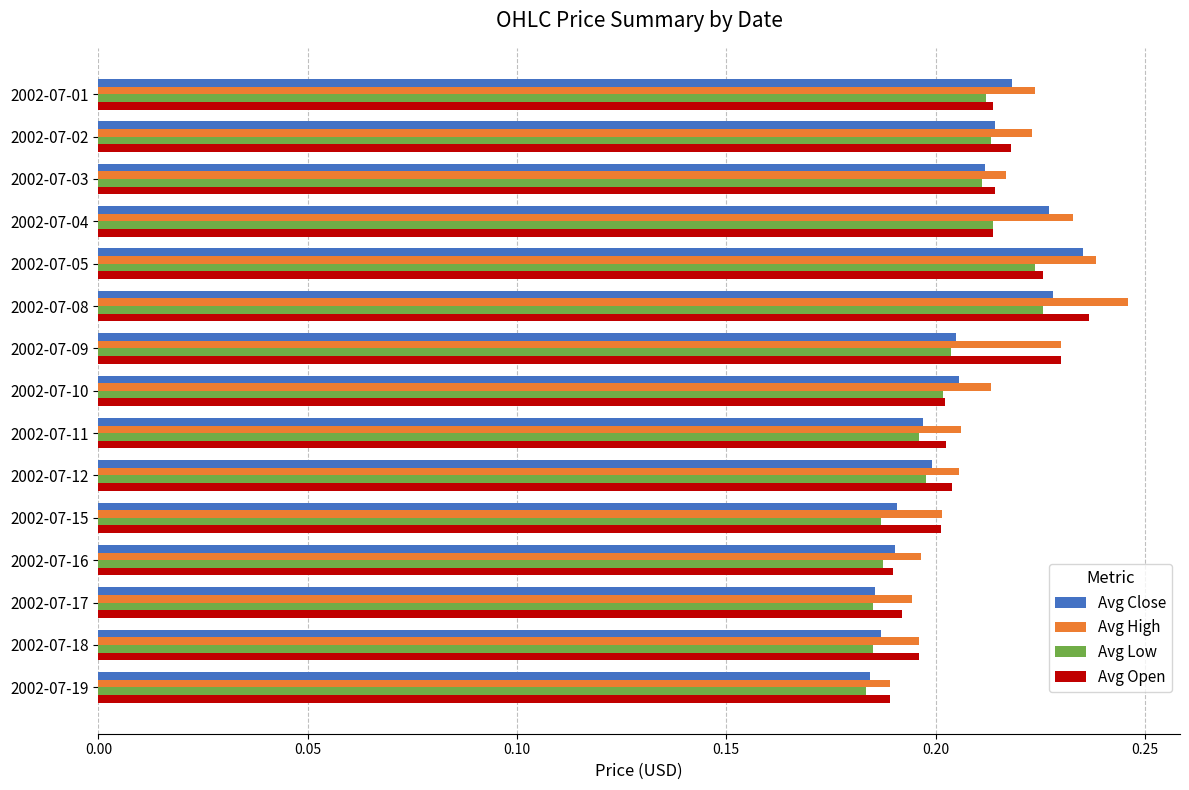

The Avg Close series shows 0.1 at 2002-07-17. True or false?

False